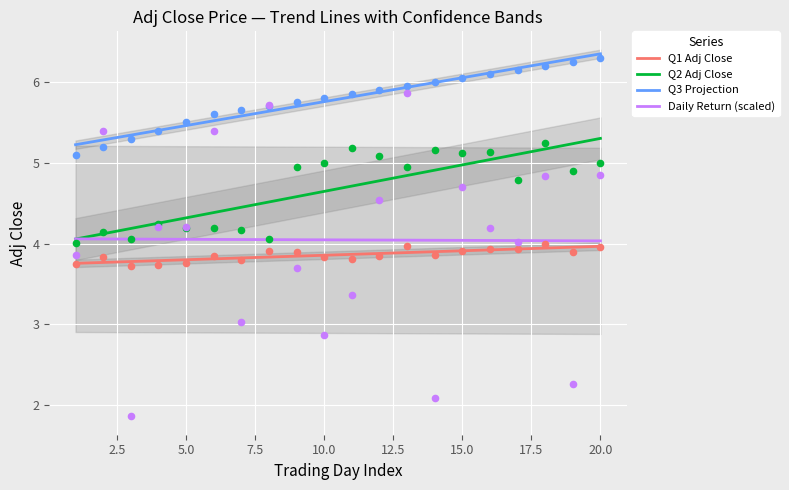

What are all the series names shown in the legend?

Q1 Adj Close, Q2 Adj Close, Q3 Projection, Daily Return (scaled)